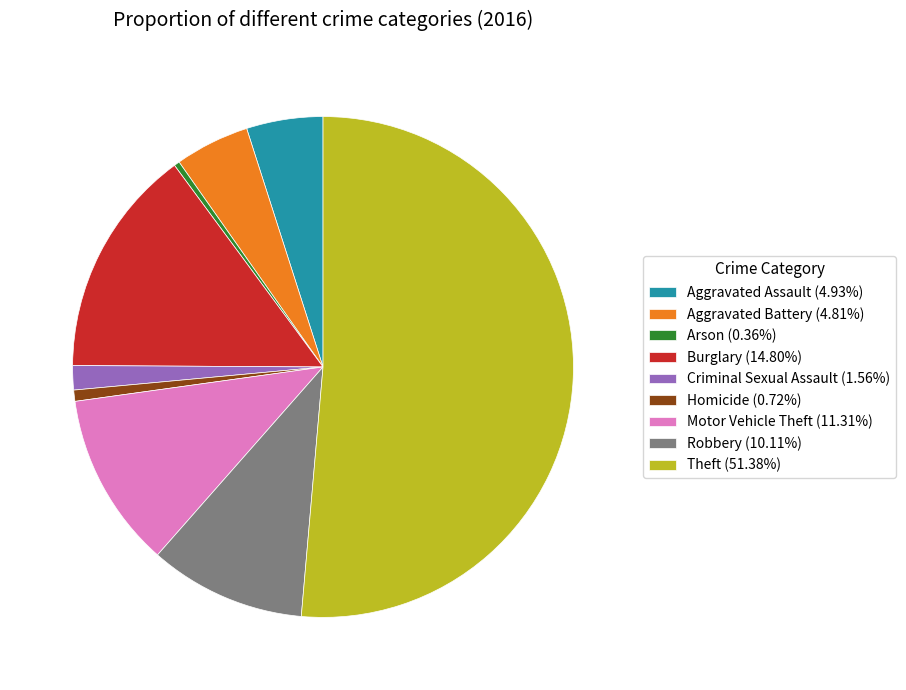

Is there a majority slice in this chart?

Yes